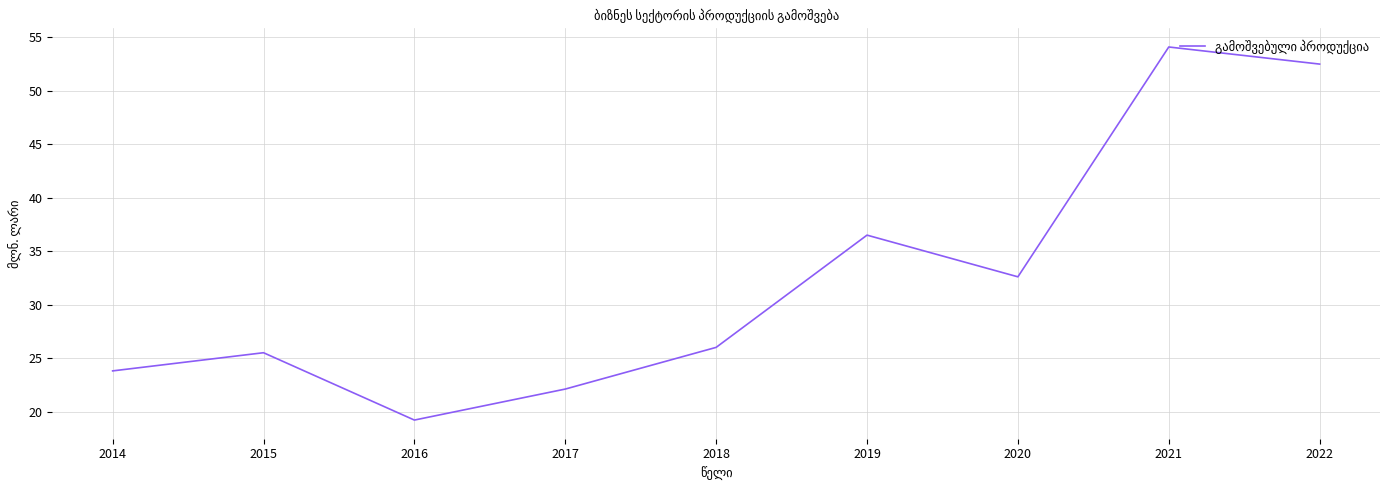

Rank the categories by value from highest to lowest.

2021, 2022, 2019, 2020, 2018, 2015, 2014, 2017, 2016